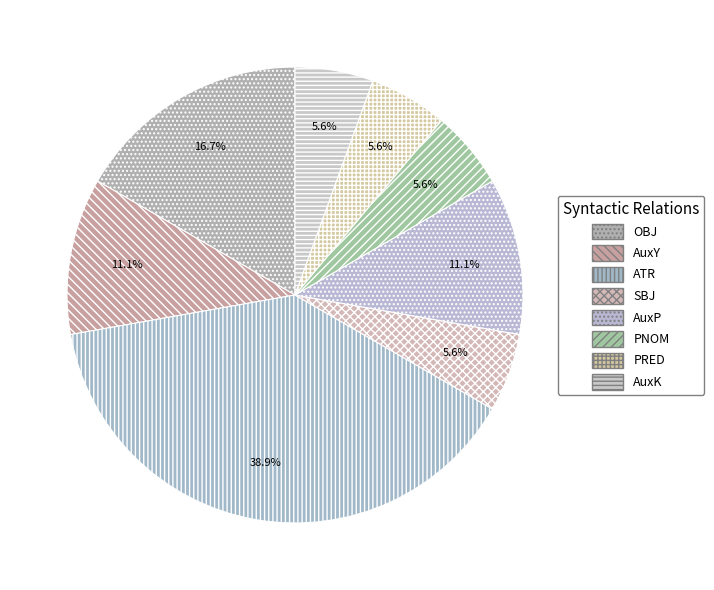

To the nearest percent, what is the difference between the largest and smallest slice percentages?

33%